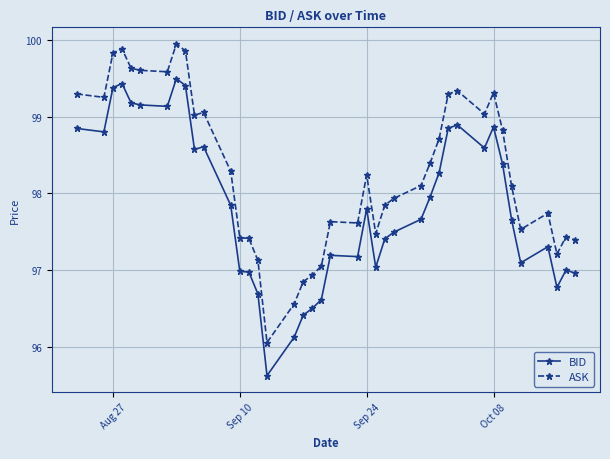

List the series in order of their peak value, lowest first.

BID, ASK